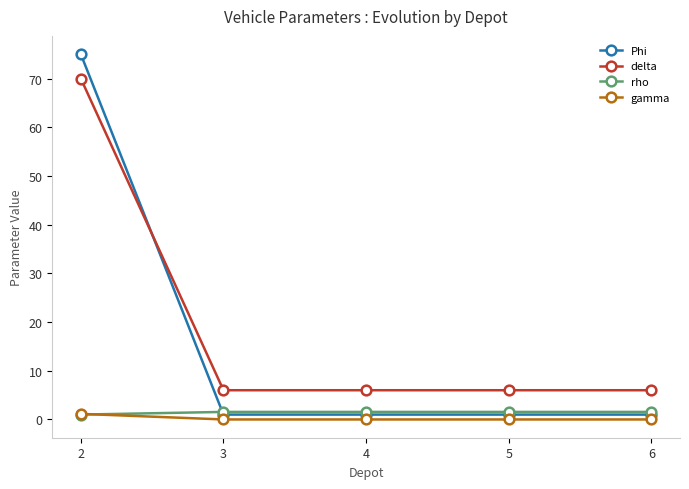

The value of delta at 2 is 45.5. True or false?

False